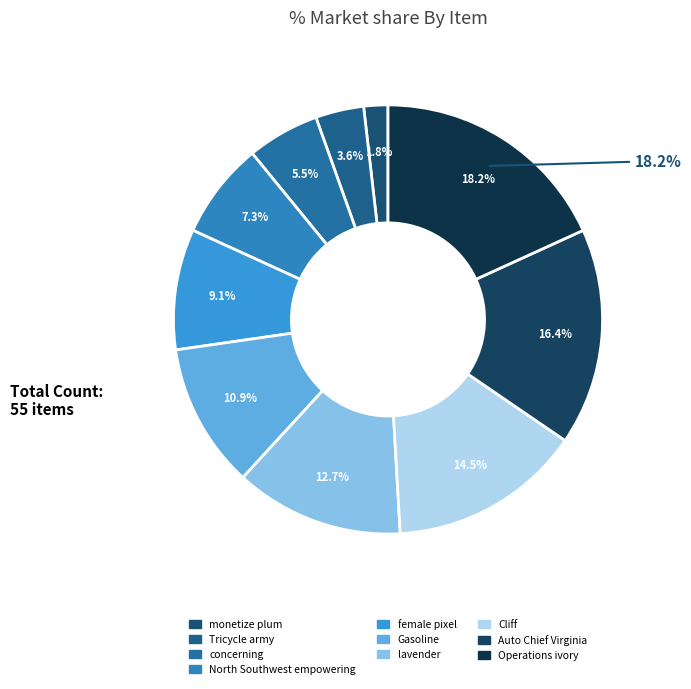

To the nearest percent, what is the combined percentage of concerning and lavender?

18%